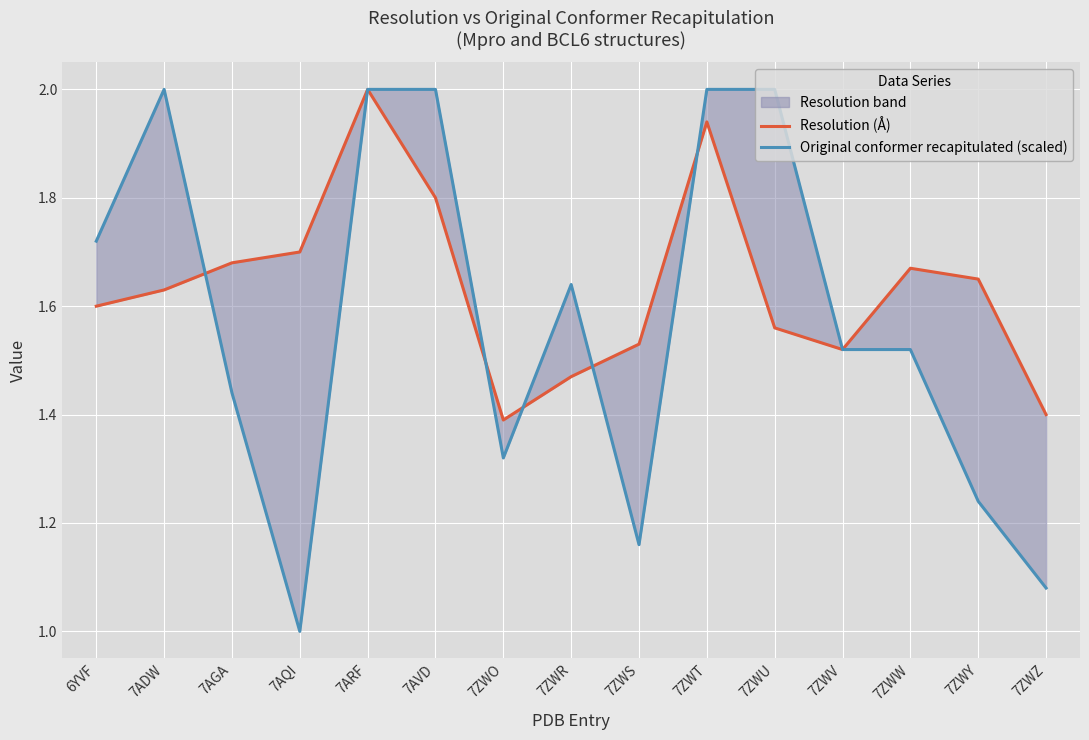

Reading right to left, list all the values displayed in this chart.

Resolution (Å): 1.4	1.6	1.7	1.5	1.6	1.9	1.5	1.5	1.4	1.8	2.0	1.7	1.7	1.6	1.6
Original conformer recapitulated (scaled): 1.1	1.2	1.5	1.5	2.0	2.0	1.2	1.6	1.3	2.0	2.0	1.0	1.4	2.0	1.7